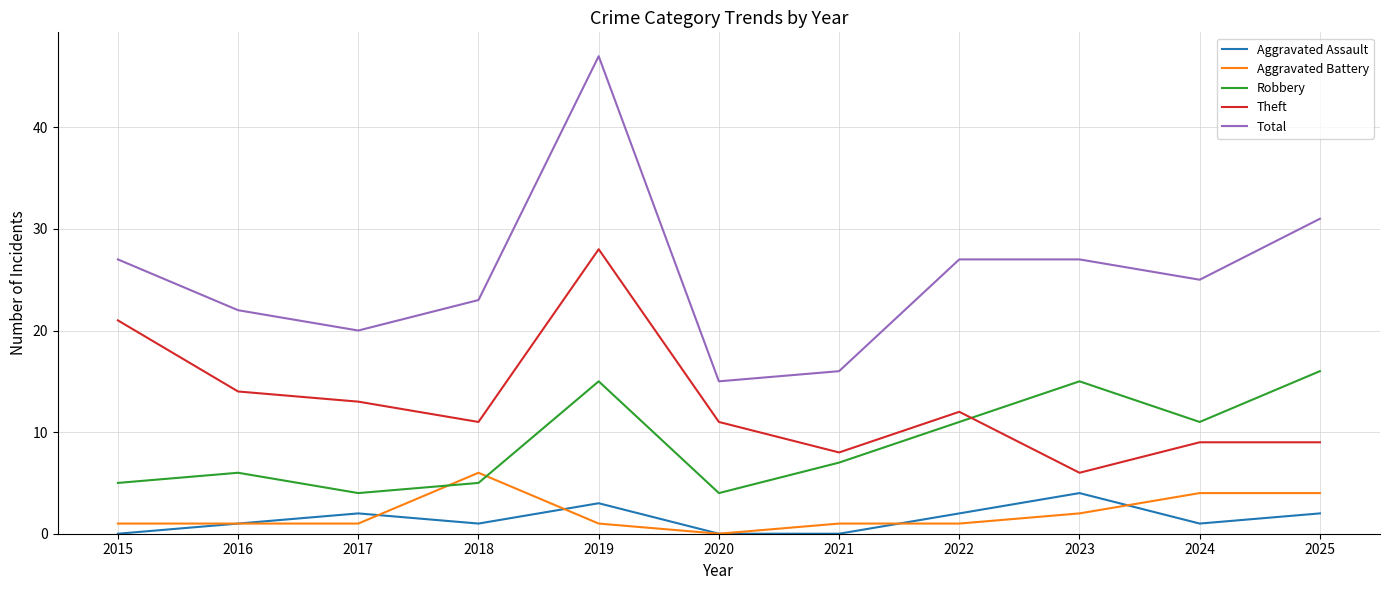

What is the difference between the Total values at 2023 and 2017?

7